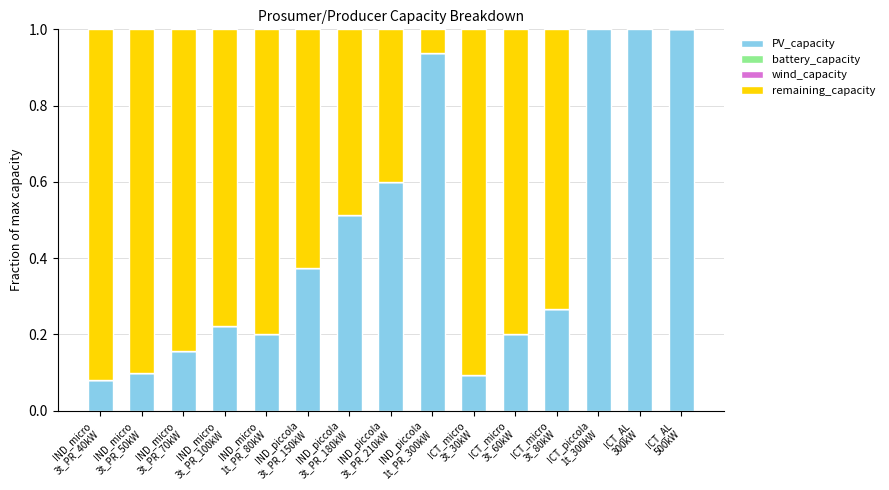

True or false: PV_capacity has a value of 0.3 at ICT_micro
3t_60kW.

False